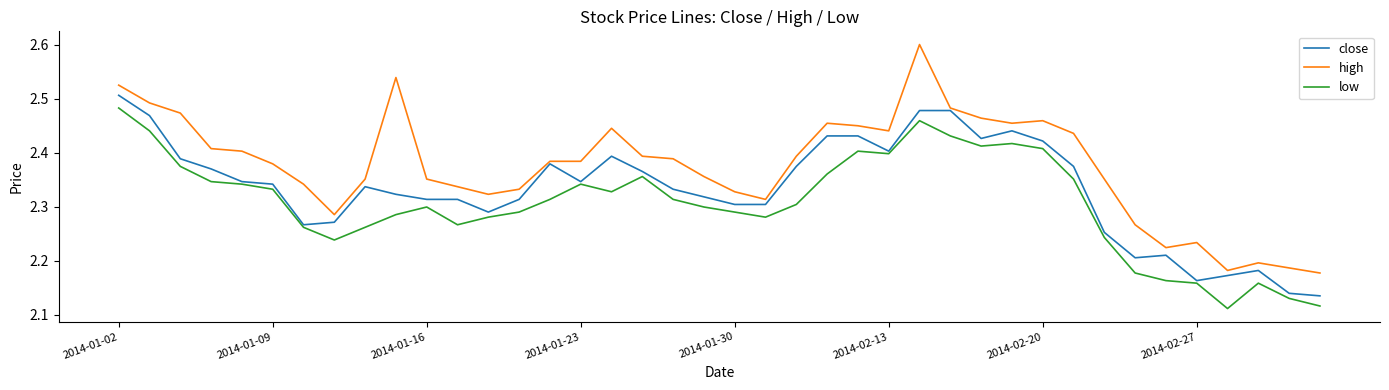

Rank the series by their maximum value, from highest to lowest.

high, close, low